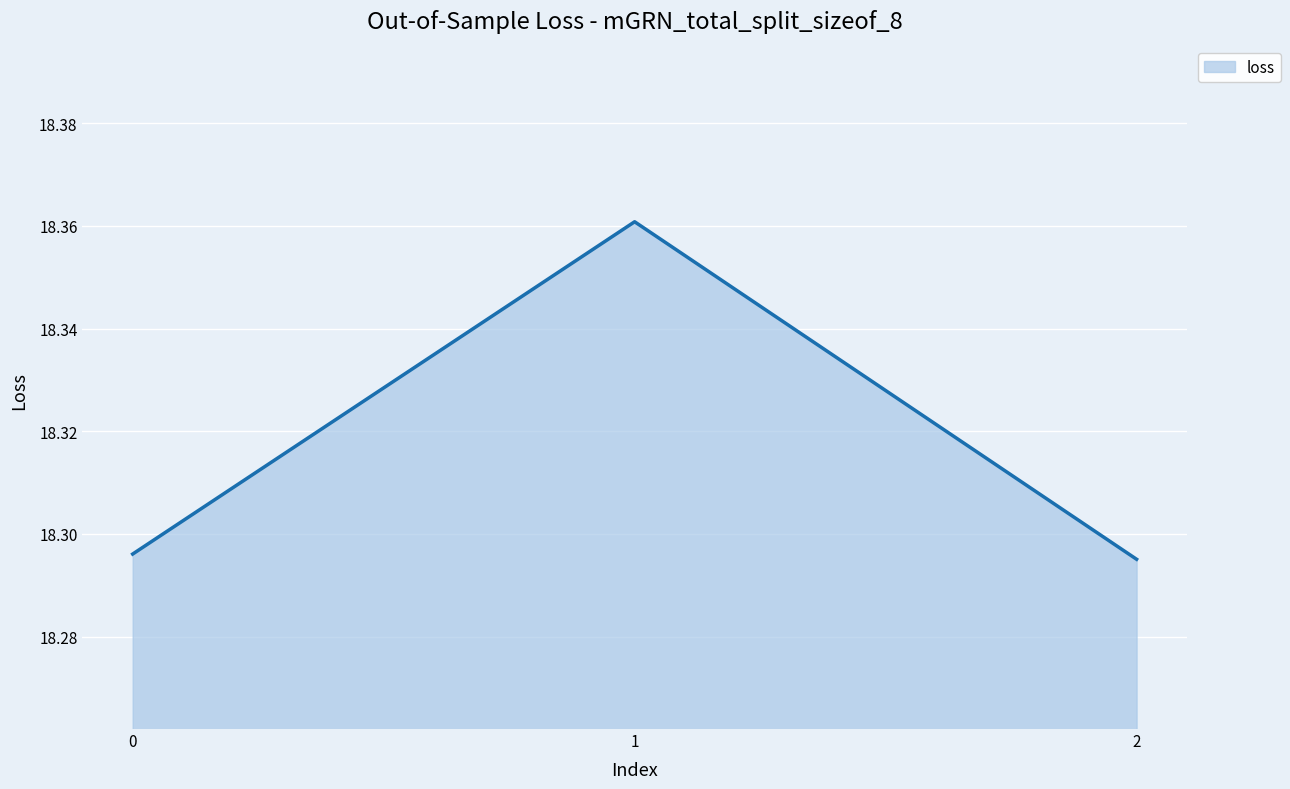

The value at 0 is 9.3. True or false?

False